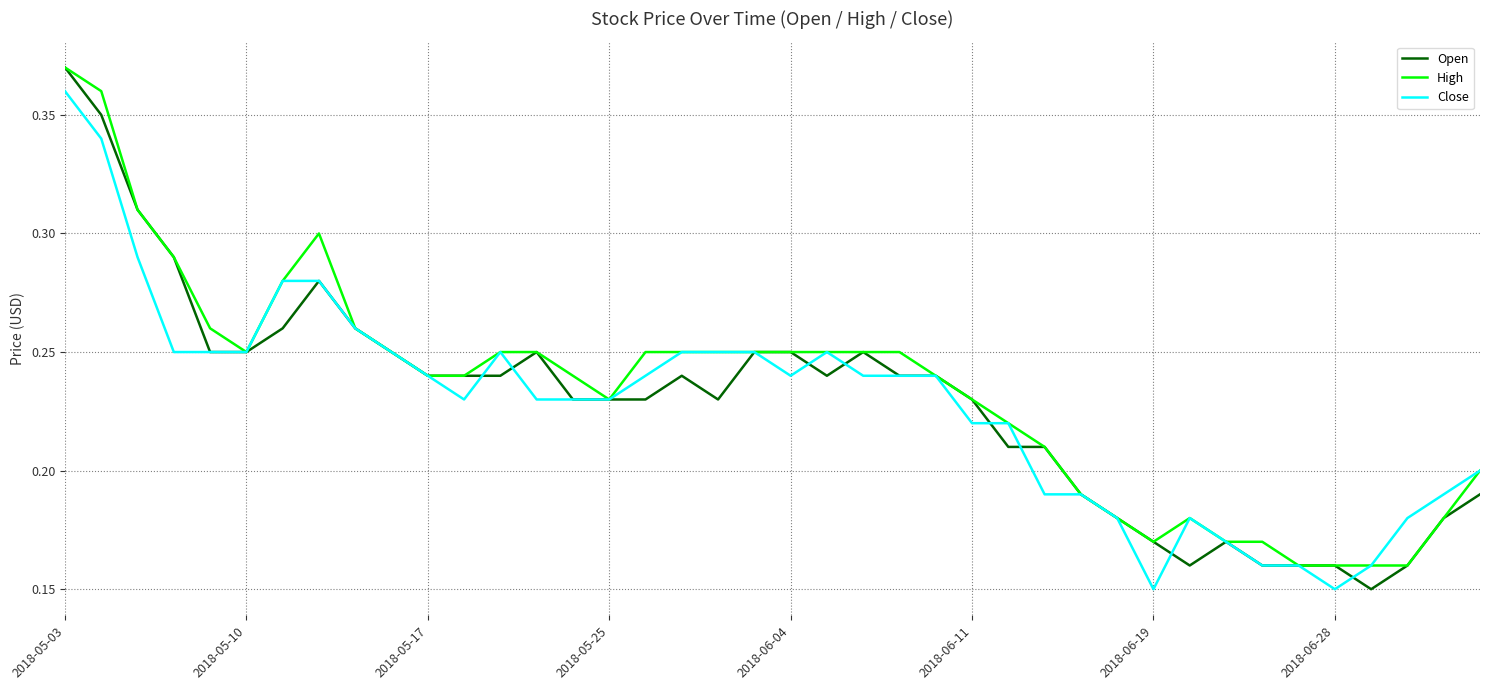

Which series has the largest range (max minus min)?

Open